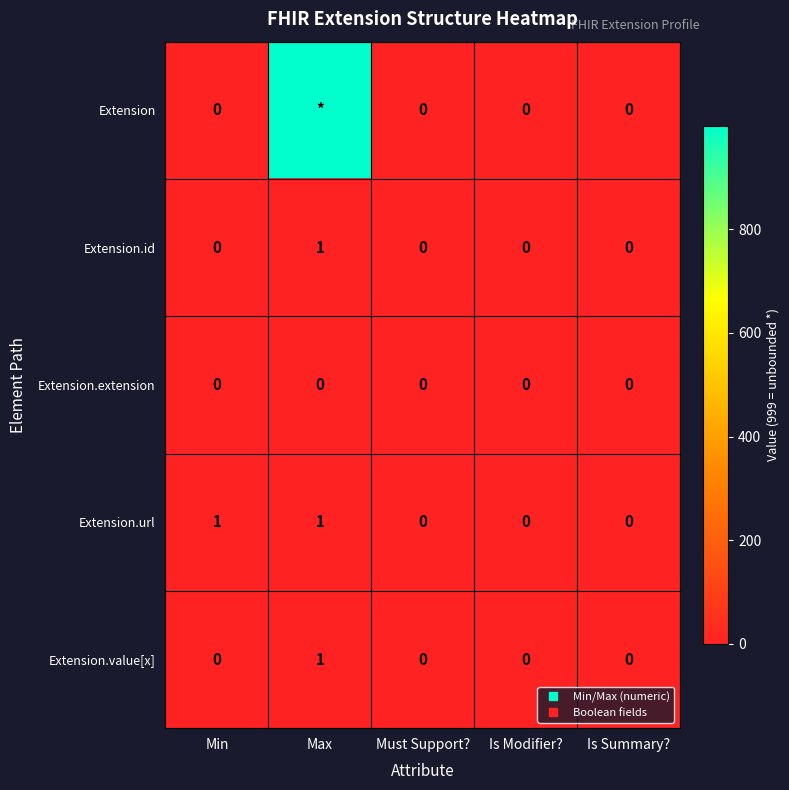

What is the difference between the highest and lowest values at Max?

999